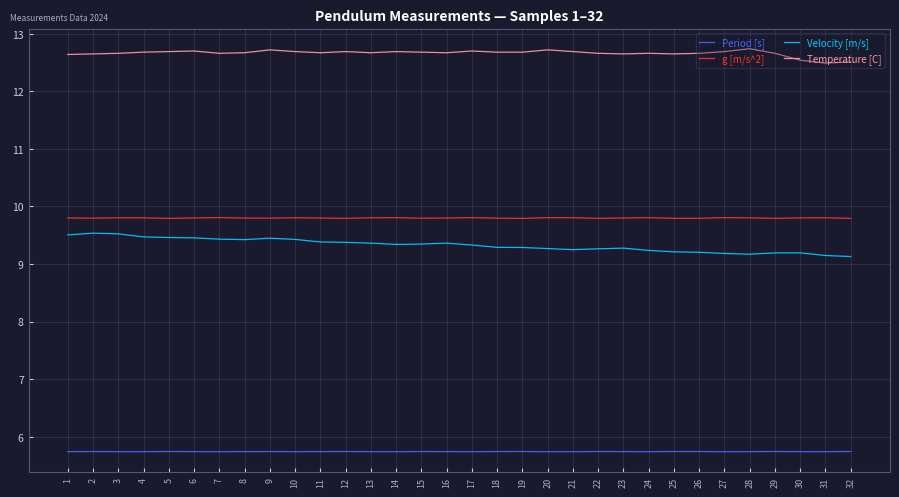

True or false: Period [s] and Temperature [C] intersect in this chart.

False